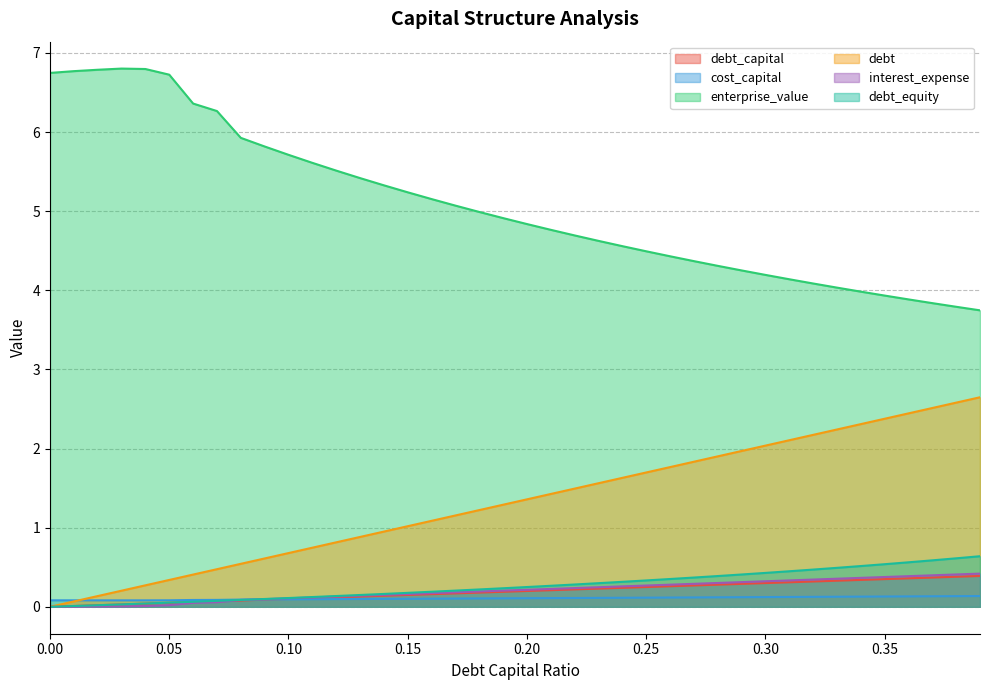

Reading left to right, extract all data points from this chart.

debt_capital: 0=0.0	0.01=0.0	0.02=0.0	0.03=0.0	0.04=0.0	0.05=0.1	0.06=0.1	0.07=0.1	0.08=0.1	0.09=0.1	0.1=0.1	0.11=0.1	0.12=0.1	0.13=0.1	0.14=0.1	0.15=0.1	0.16=0.2	0.17=0.2	0.18=0.2	0.19=0.2	0.2=0.2	0.21=0.2	0.22=0.2	0.23=0.2	0.24=0.2	0.25=0.2	0.26=0.3	0.27=0.3	0.28=0.3	0.29=0.3	0.3=0.3	0.31=0.3	0.32=0.3	0.33=0.3	0.34=0.3	0.35=0.3	0.36=0.4	0.37=0.4	0.38=0.4	0.39=0.4
cost_capital: 0=0.1	0.01=0.1	0.02=0.1	0.03=0.1	0.04=0.1	0.05=0.1	0.06=0.1	0.07=0.1	0.08=0.1	0.09=0.1	0.1=0.1	0.11=0.1	0.12=0.1	0.13=0.1	0.14=0.1	0.15=0.1	0.16=0.1	0.17=0.1	0.18=0.1	0.19=0.1	0.2=0.1	0.21=0.1	0.22=0.1	0.23=0.1	0.24=0.1	0.25=0.1	0.26=0.1	0.27=0.1	0.28=0.1	0.29=0.1	0.3=0.1	0.31=0.1	0.32=0.1	0.33=0.1	0.34=0.1	0.35=0.1	0.36=0.1	0.37=0.1	0.38=0.1	0.39=0.1
enterprise_value: 0=6.7	0.01=6.8	0.02=6.8	0.03=6.8	0.04=6.8	0.05=6.7	0.06=6.4	0.07=6.3	0.08=5.9	0.09=5.8	0.1=5.7	0.11=5.6	0.12=5.5	0.13=5.4	0.14=5.3	0.15=5.2	0.16=5.2	0.17=5.1	0.18=5.0	0.19=4.9	0.2=4.8	0.21=4.8	0.22=4.7	0.23=4.6	0.24=4.6	0.25=4.5	0.26=4.4	0.27=4.4	0.28=4.3	0.29=4.3	0.3=4.2	0.31=4.1	0.32=4.1	0.33=4.0	0.34=4.0	0.35=3.9	0.36=3.9	0.37=3.8	0.38=3.8	0.39=3.7
debt: 0=0.0	0.01=0.1	0.02=0.1	0.03=0.2	0.04=0.3	0.05=0.3	0.06=0.4	0.07=0.5	0.08=0.5	0.09=0.6	0.1=0.7	0.11=0.7	0.12=0.8	0.13=0.9	0.14=1.0	0.15=1.0	0.16=1.1	0.17=1.2	0.18=1.2	0.19=1.3	0.2=1.4	0.21=1.4	0.22=1.5	0.23=1.6	0.24=1.6	0.25=1.7	0.26=1.8	0.27=1.8	0.28=1.9	0.29=2.0	0.3=2.0	0.31=2.1	0.32=2.2	0.33=2.2	0.34=2.3	0.35=2.4	0.36=2.4	0.37=2.5	0.38=2.6	0.39=2.6
interest_expense: 0=0.0	0.01=0.0	0.02=0.0	0.03=0.0	0.04=0.0	0.05=0.0	0.06=0.0	0.07=0.1	0.08=0.1	0.09=0.1	0.1=0.1	0.11=0.1	0.12=0.1	0.13=0.1	0.14=0.2	0.15=0.2	0.16=0.2	0.17=0.2	0.18=0.2	0.19=0.2	0.2=0.2	0.21=0.2	0.22=0.2	0.23=0.2	0.24=0.3	0.25=0.3	0.26=0.3	0.27=0.3	0.28=0.3	0.29=0.3	0.3=0.3	0.31=0.3	0.32=0.3	0.33=0.4	0.34=0.4	0.35=0.4	0.36=0.4	0.37=0.4	0.38=0.4	0.39=0.4
debt_equity: 0=0.0	0.01=0.0	0.02=0.0	0.03=0.0	0.04=0.0	0.05=0.1	0.06=0.1	0.07=0.1	0.08=0.1	0.09=0.1	0.1=0.1	0.11=0.1	0.12=0.1	0.13=0.1	0.14=0.2	0.15=0.2	0.16=0.2	0.17=0.2	0.18=0.2	0.19=0.2	0.2=0.2	0.21=0.3	0.22=0.3	0.23=0.3	0.24=0.3	0.25=0.3	0.26=0.4	0.27=0.4	0.28=0.4	0.29=0.4	0.3=0.4	0.31=0.4	0.32=0.5	0.33=0.5	0.34=0.5	0.35=0.5	0.36=0.6	0.37=0.6	0.38=0.6	0.39=0.6